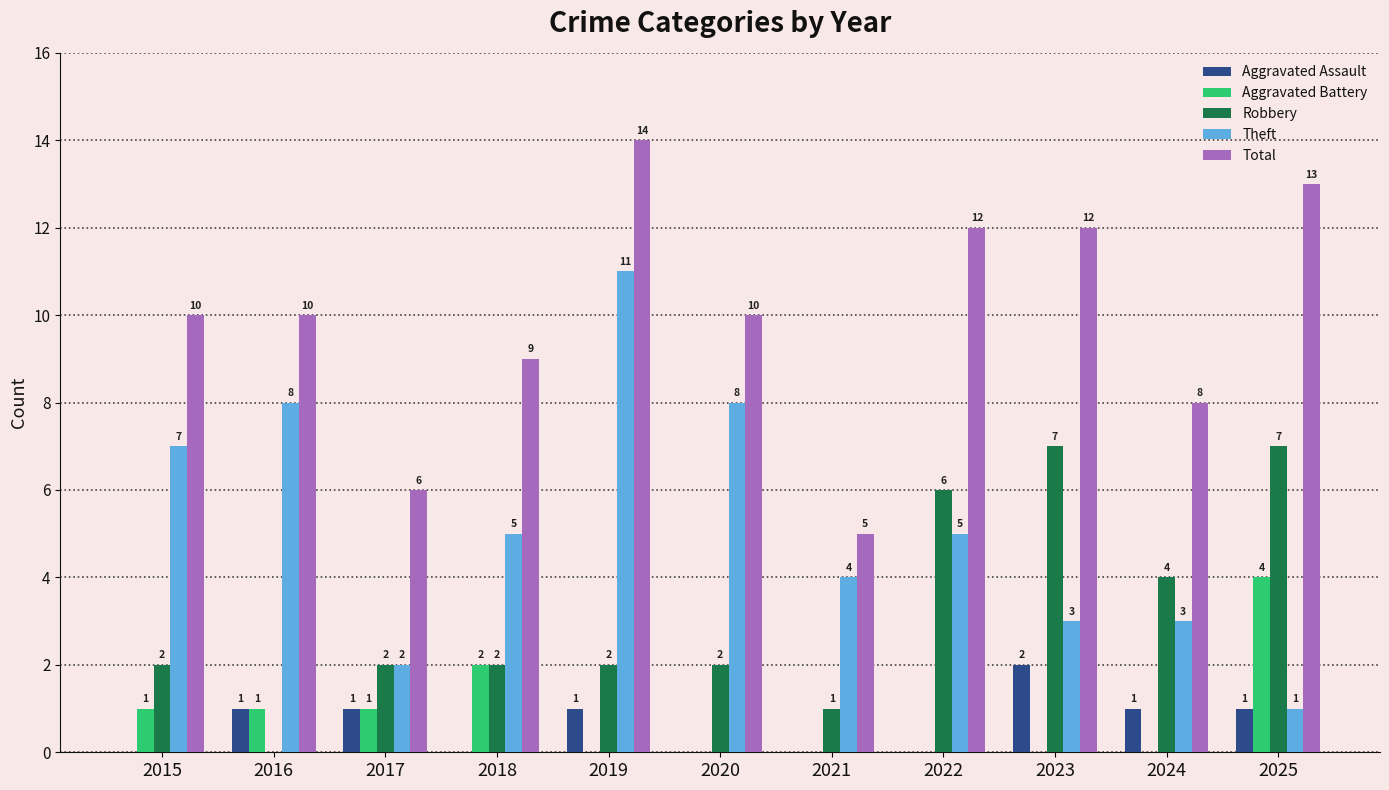

Reading right to left, what are all the values shown in this chart?

Aggravated Assault: 1	1	2	0	0	0	1	0	1	1	0
Aggravated Battery: 4	0	0	0	0	0	0	2	1	1	1
Robbery: 7	4	7	6	1	2	2	2	2	0	2
Theft: 1	3	3	5	4	8	11	5	2	8	7
Total: 13	8	12	12	5	10	14	9	6	10	10